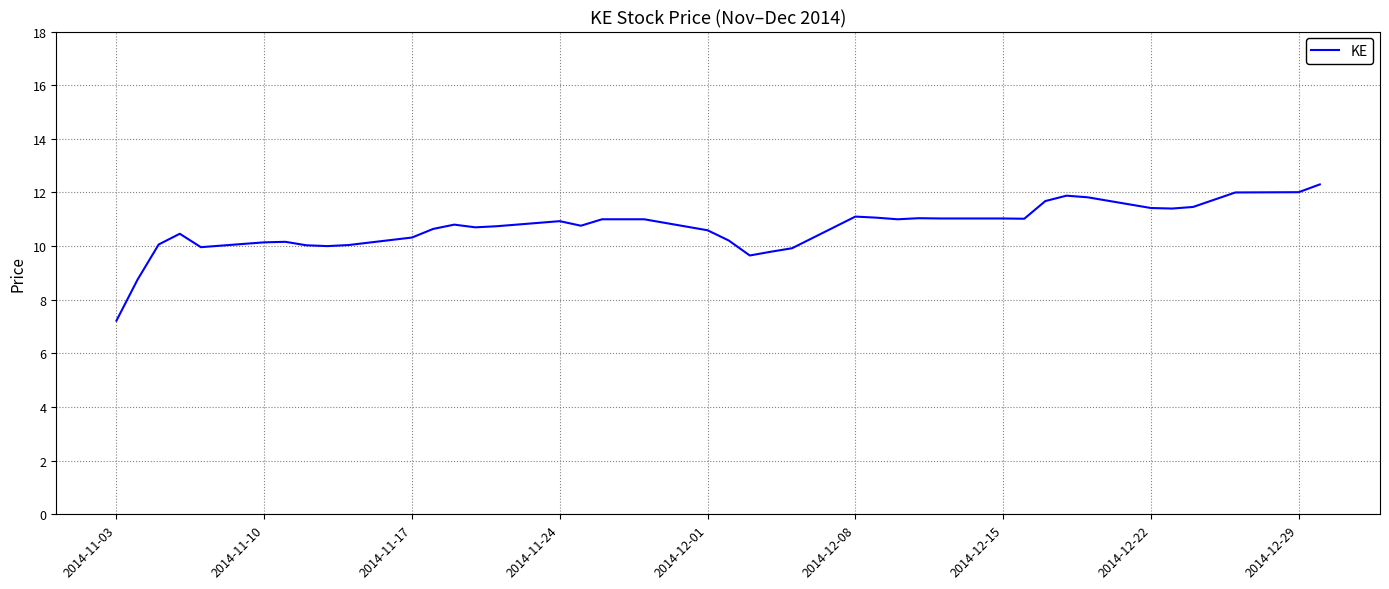

What is the greatest value displayed?

12.3